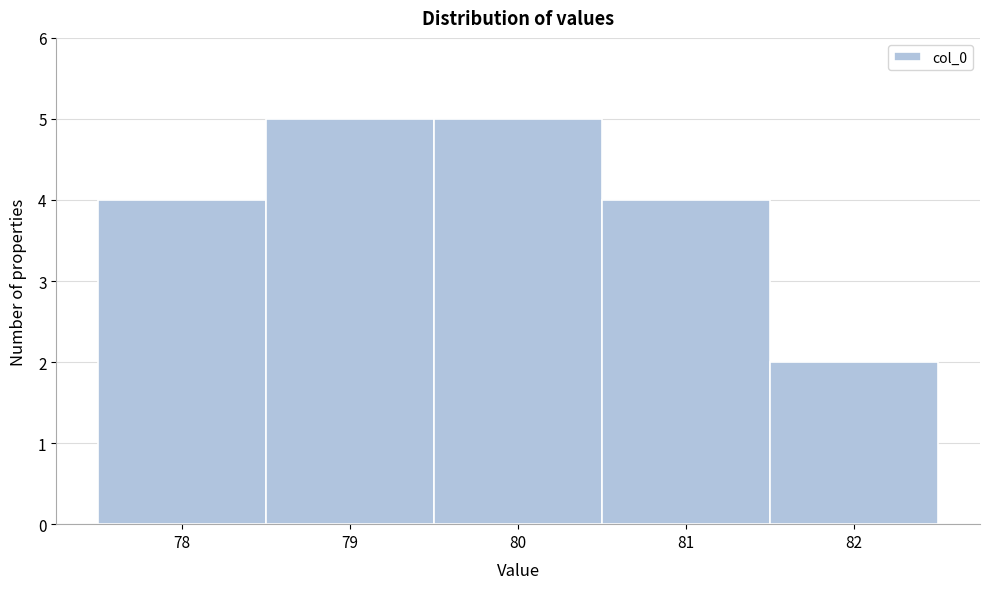

Reading left to right, transcribe this chart: for each bar, give the range it covers on the x-axis and its height. The values are not printed on the chart, so give them approximately, as read against the axis.

77.5 to 78.5: 4
78.5 to 79.5: 5
79.5 to 80.5: 5
80.5 to 81.5: 4
81.5 to 82.5: 2